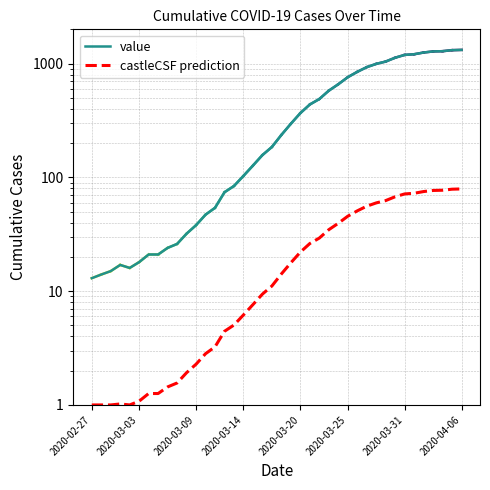

At 9, list the series in order from largest to smallest.

value, castleCSF prediction